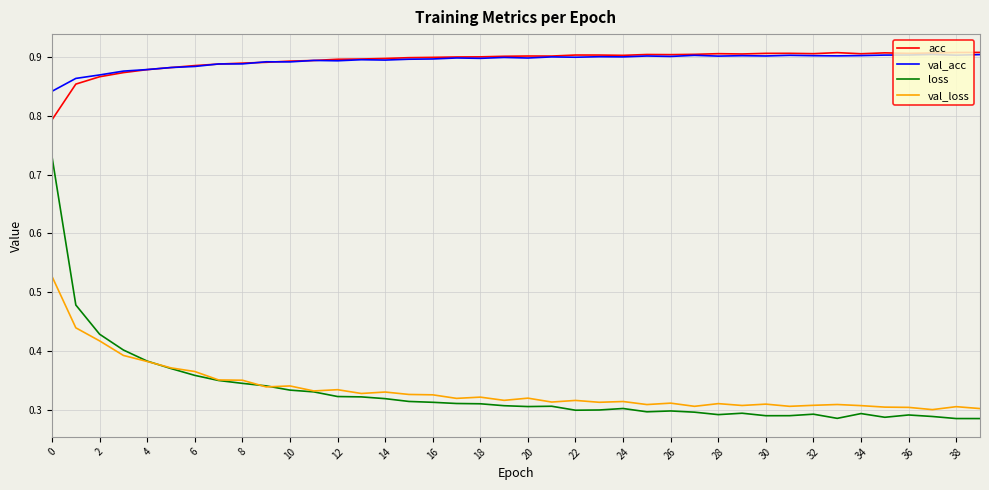

Which series has the largest range (max minus min)?

loss